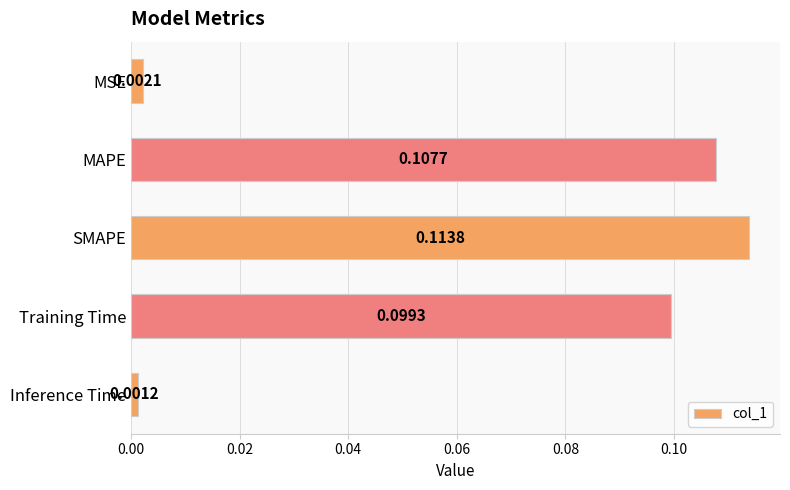

What is the label of the 5th bar from the top?

Inference Time